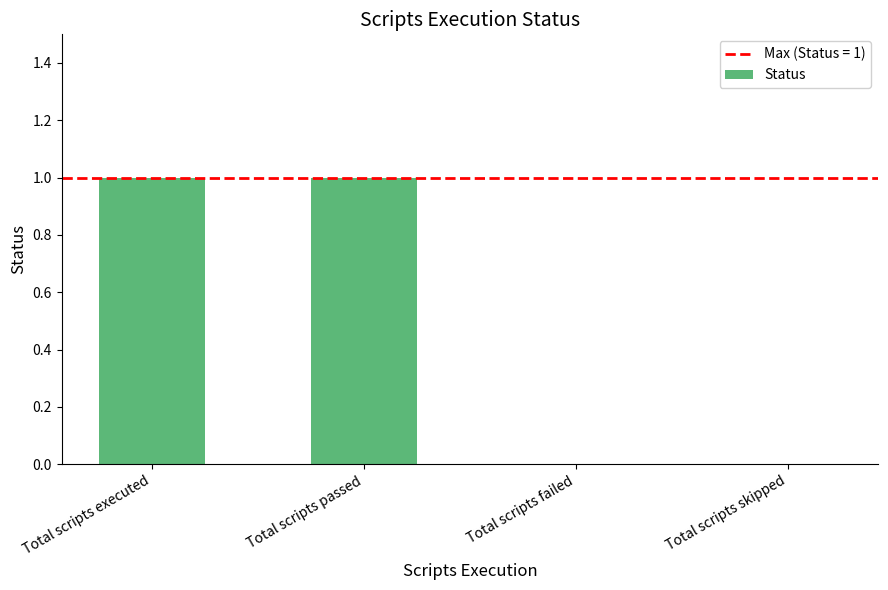

What is the ratio of the value at Total scripts passed to the value at Total scripts executed?

1.0